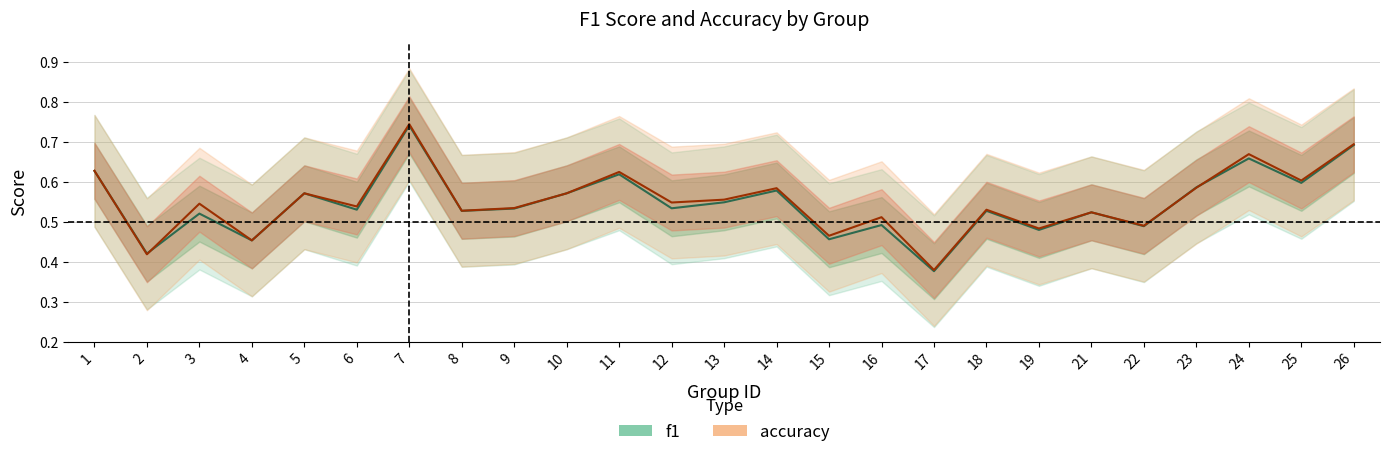

How many times do accuracy and f1 cross each other?

4